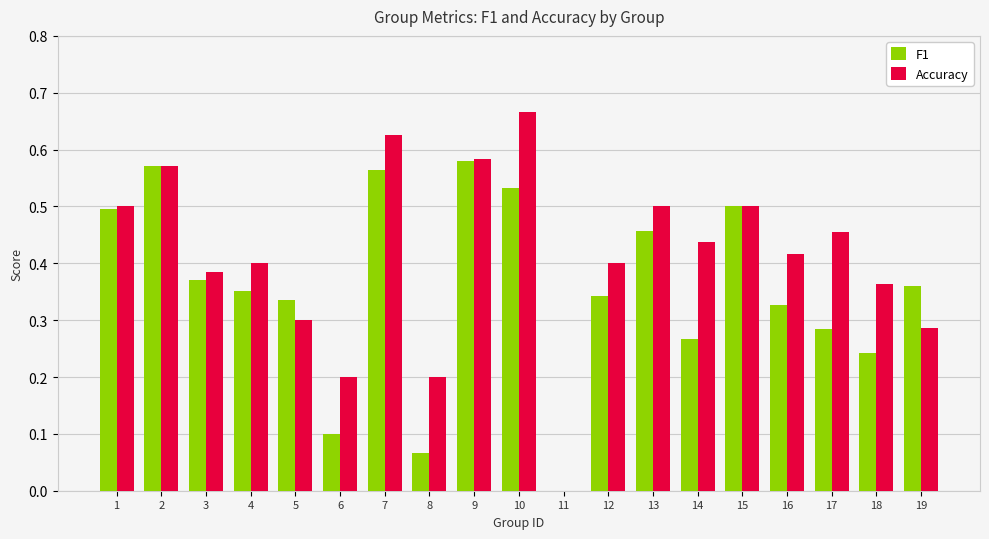

Which series changed the most between 12 and 19?

Accuracy